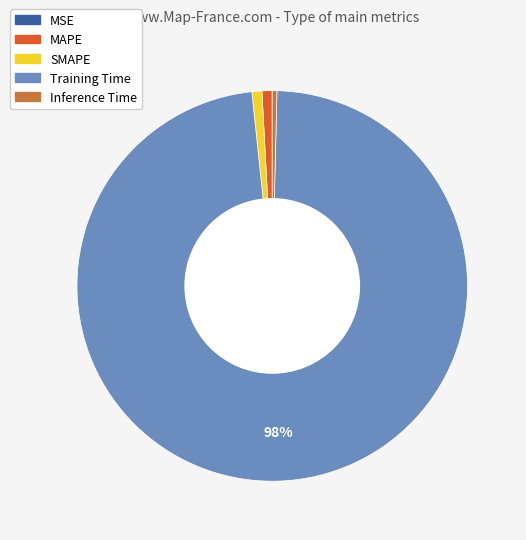

Does any single category account for the majority?

Yes